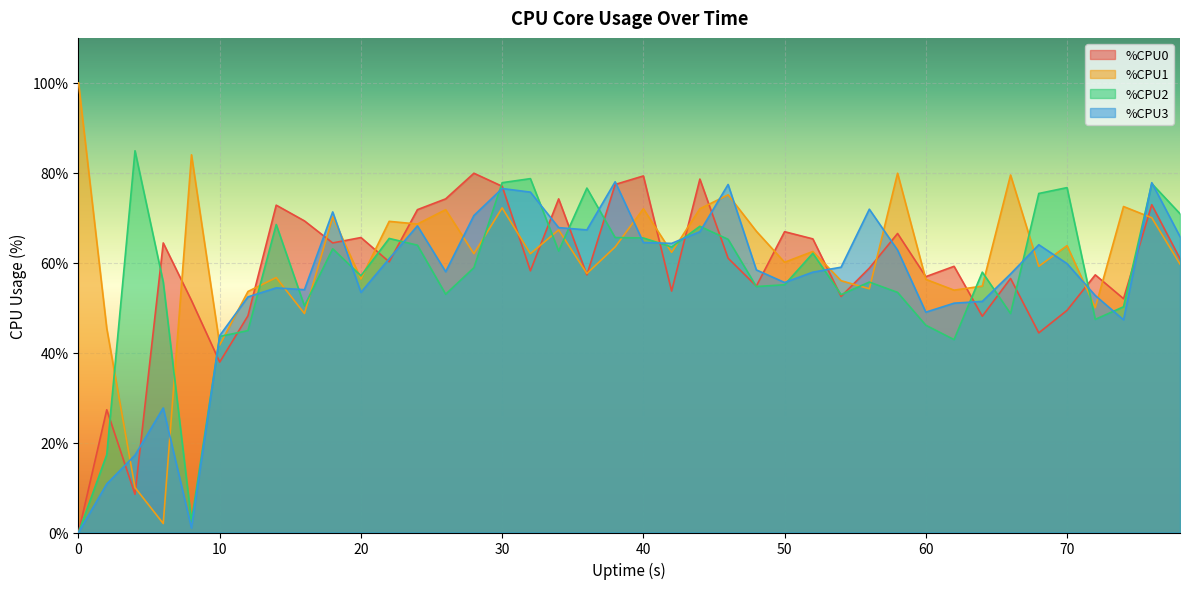

At which category is the sum across all series the highest?

30